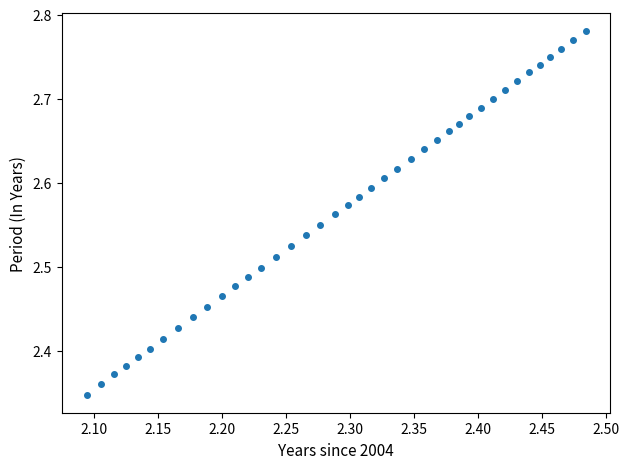

What is the range of Y values (max minus min)?

0.4